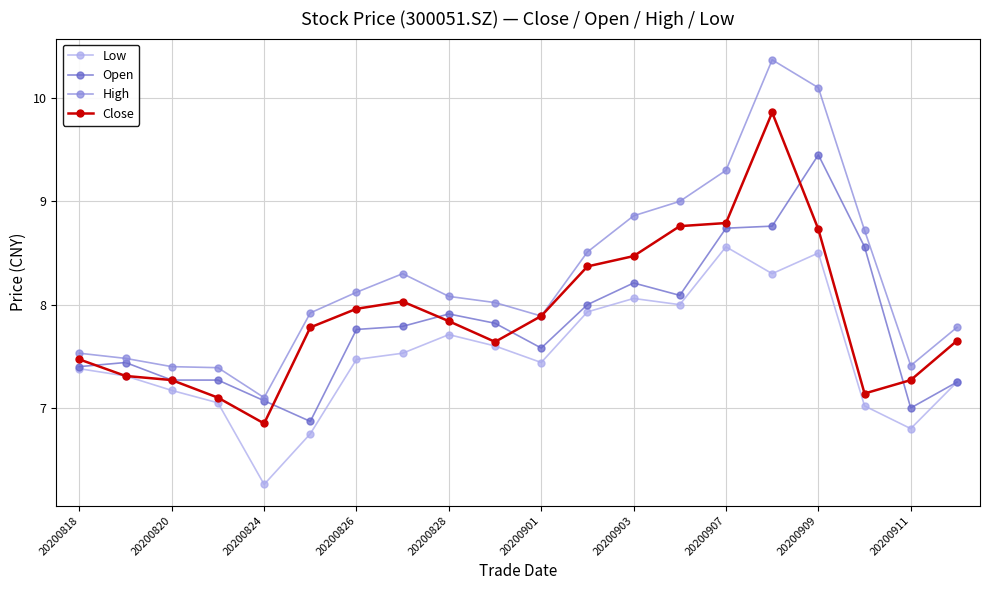

Which series has the widest spread of values?

High